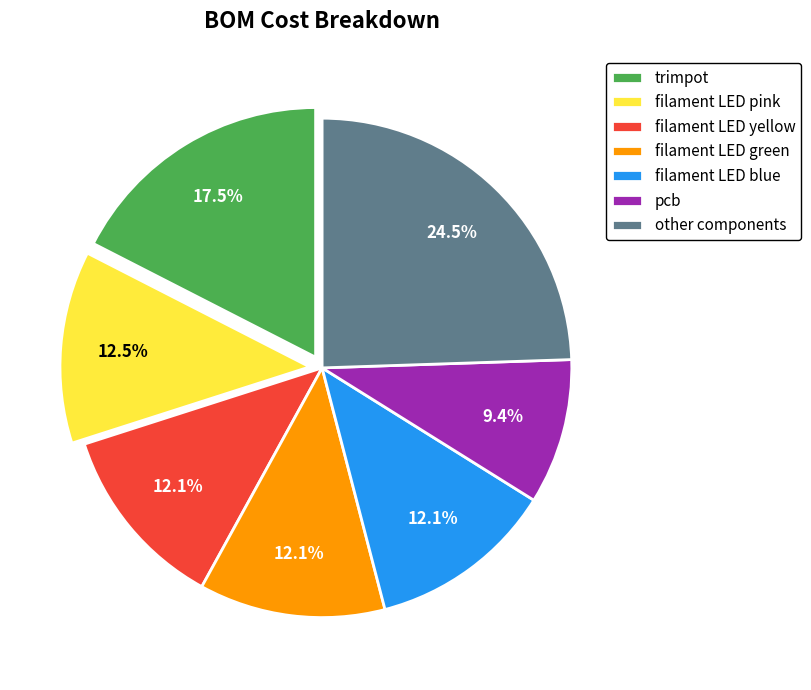

Combined, what portion of the pie is trimpot and filament LED yellow?

29.5%